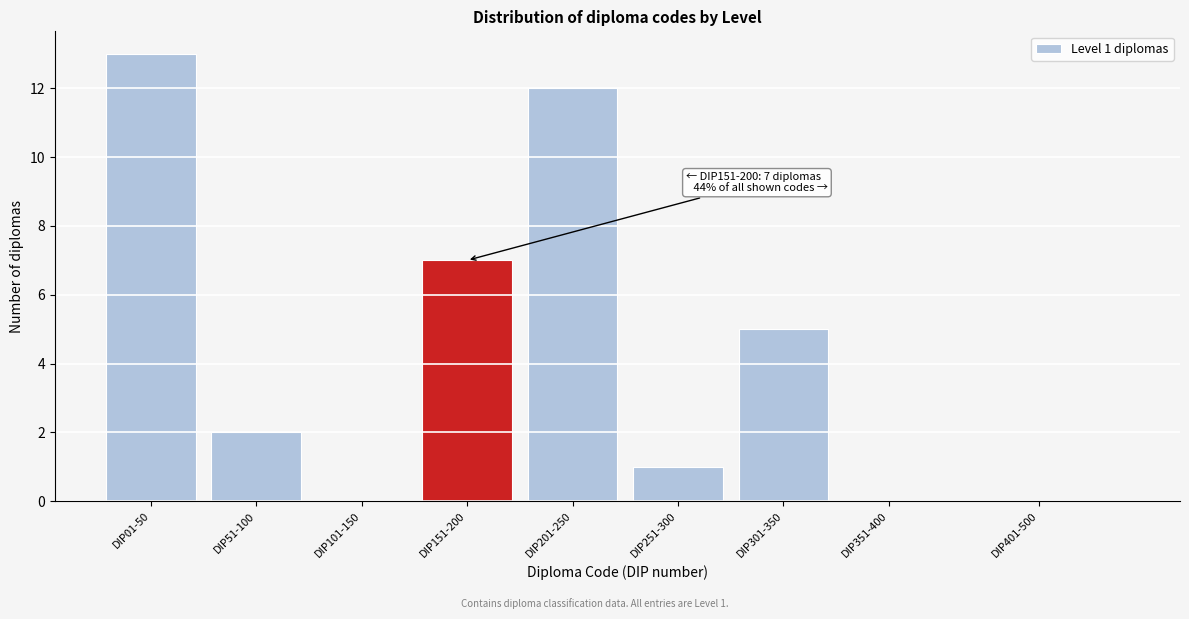

Reading left to right, extract all data points from this chart.

DIP01-50=13	DIP51-100=2	DIP101-150=0	DIP151-200=7	DIP201-250=12	DIP251-300=1	DIP301-350=5	DIP351-400=0	DIP401-500=0